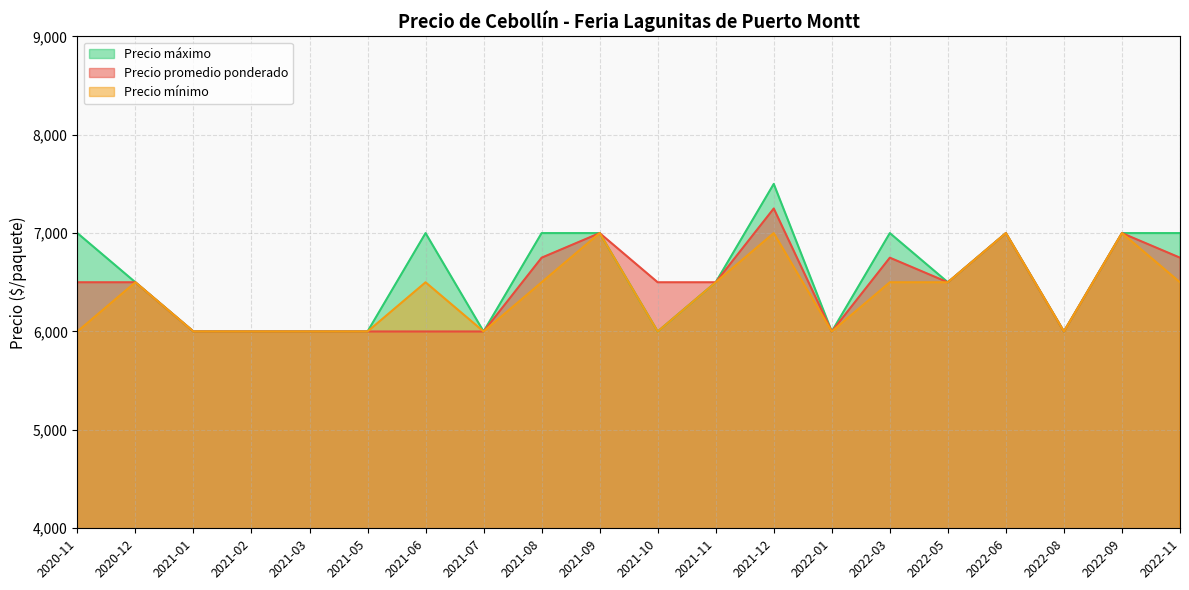

Between 2021-11 and 2021-09, which is larger?

2021-09